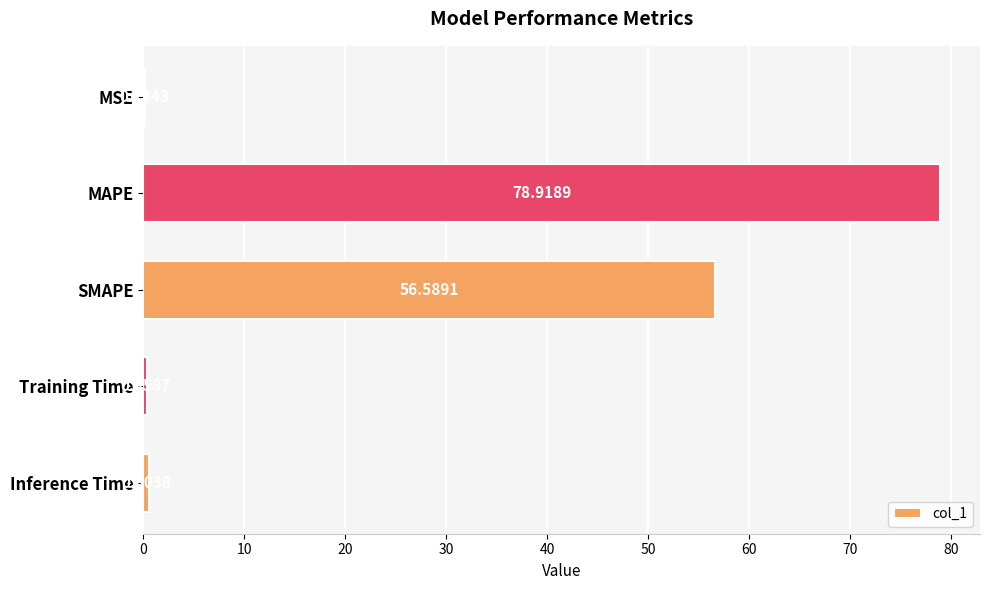

Where is the data nearest to the value 39?

SMAPE